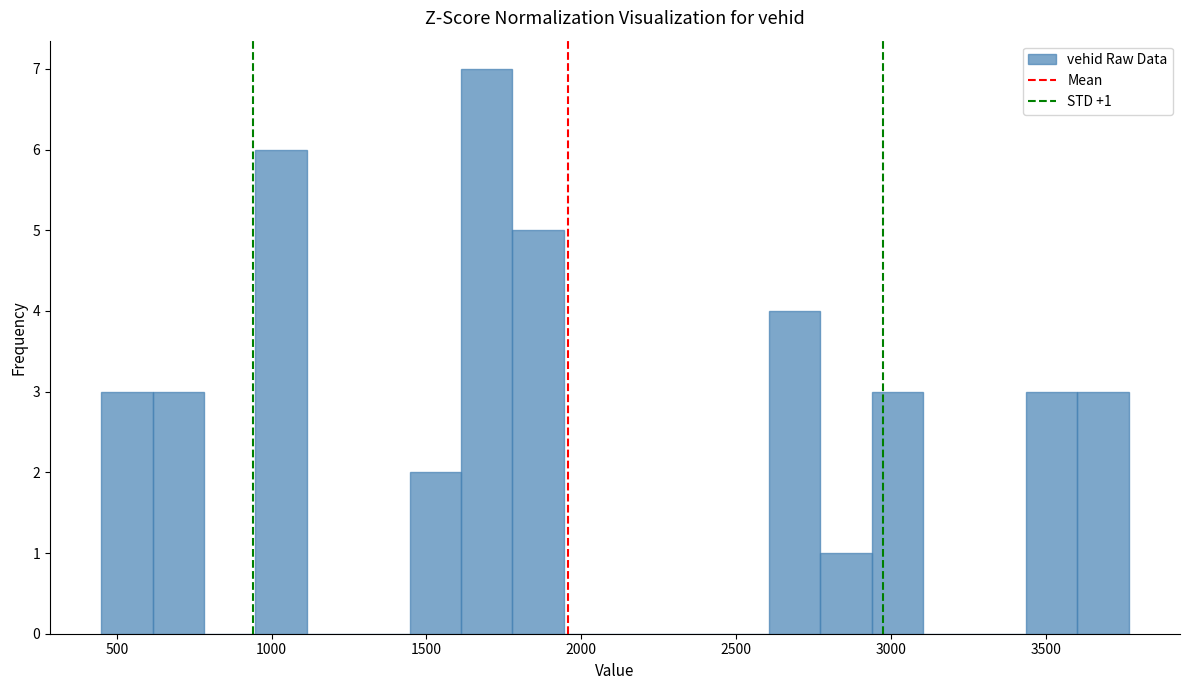

Read against the x-axis, roughly where is the centre of the tallest bar?

1700